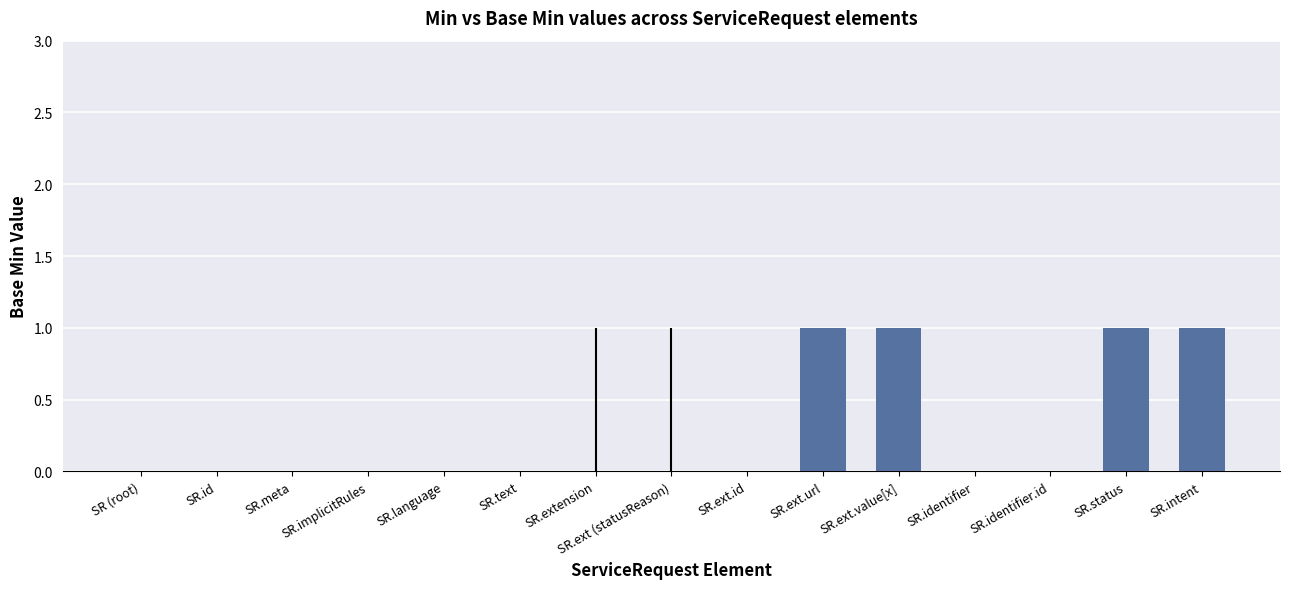

What is the change in value from SR.identifier to SR.status?

+1